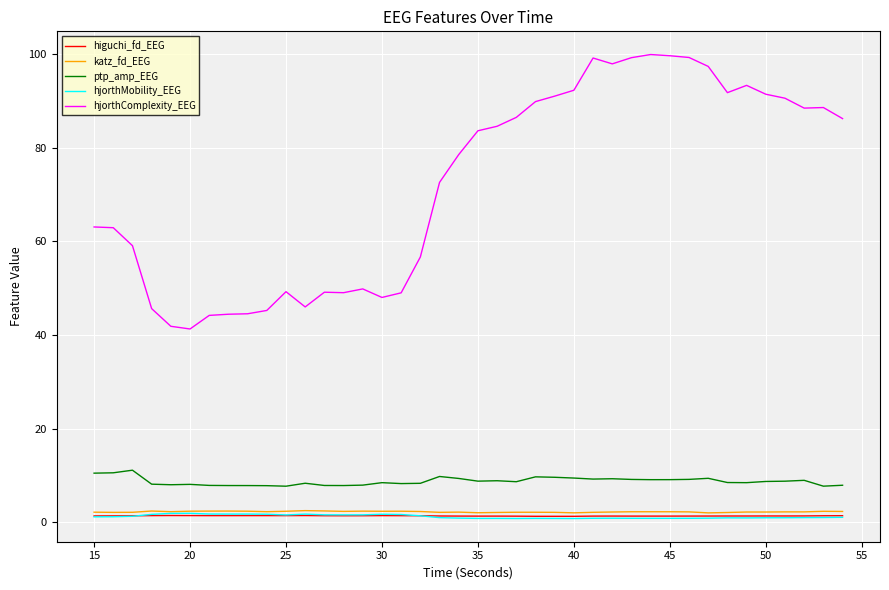

Which series has the widest spread of values?

hjorthComplexity_EEG